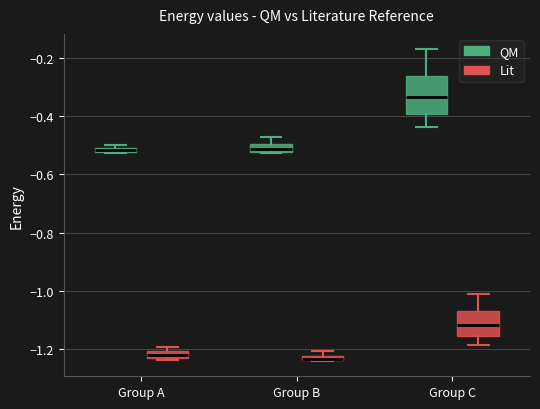

Comparing the boxes themselves (not the whiskers), which one is the tallest?

Group C (QM)